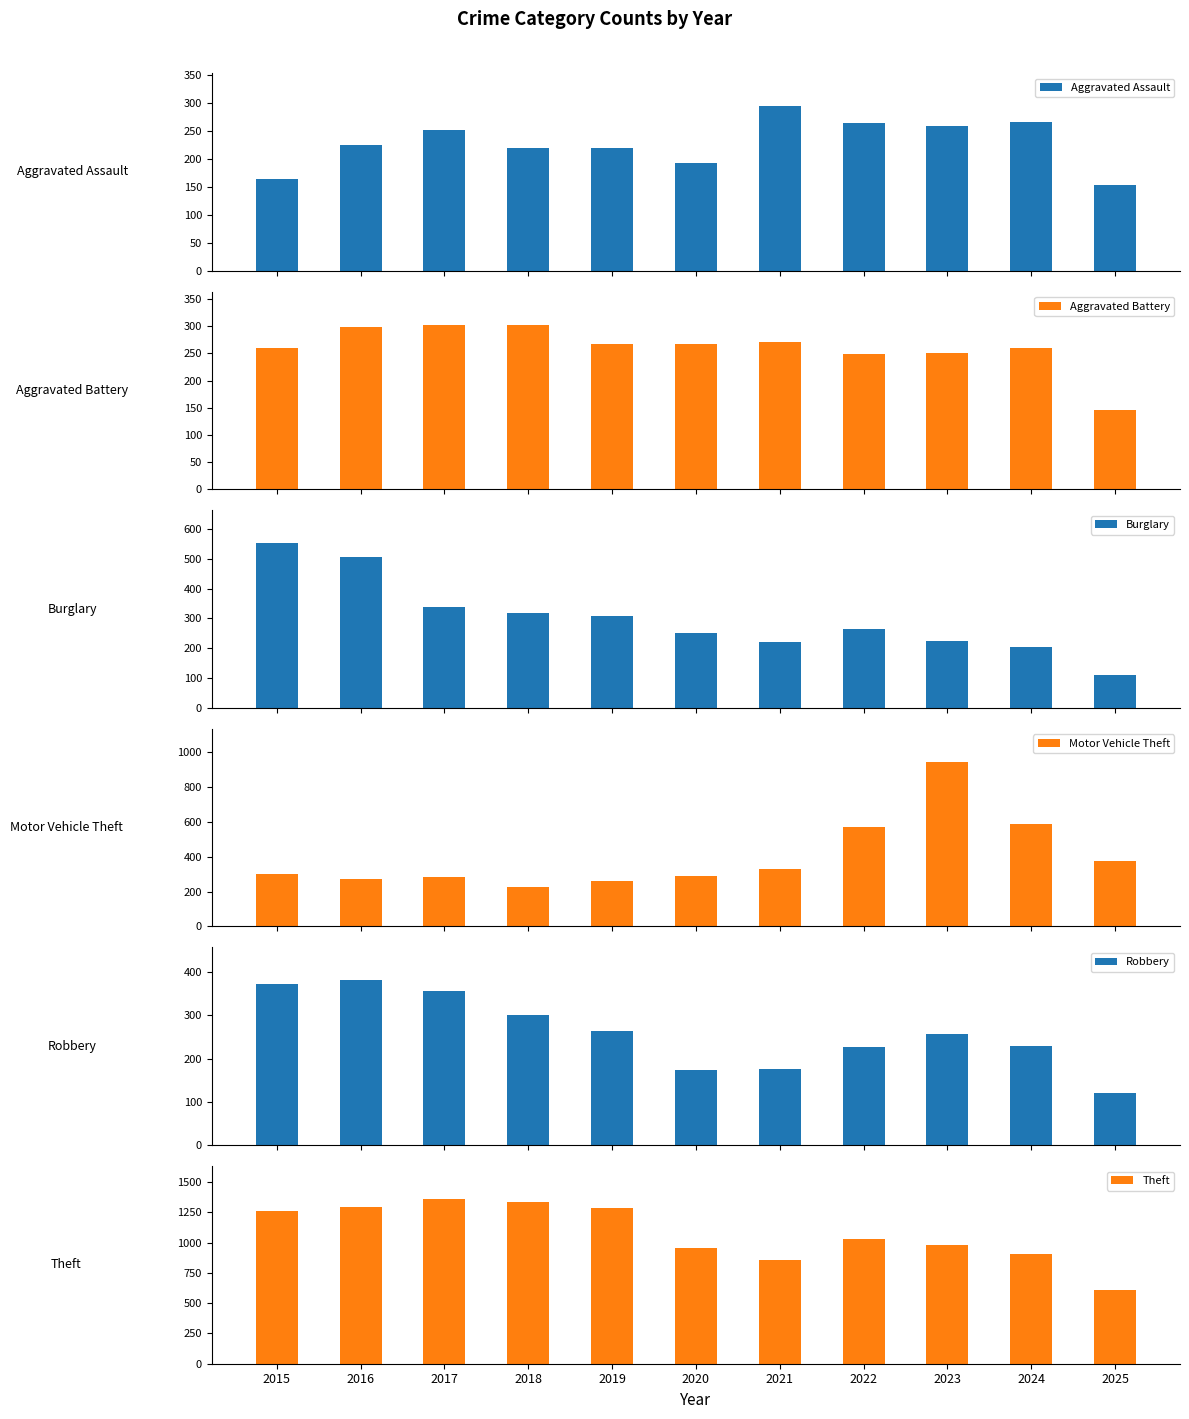

What is the spread (max minus min) of values at 2025?

498